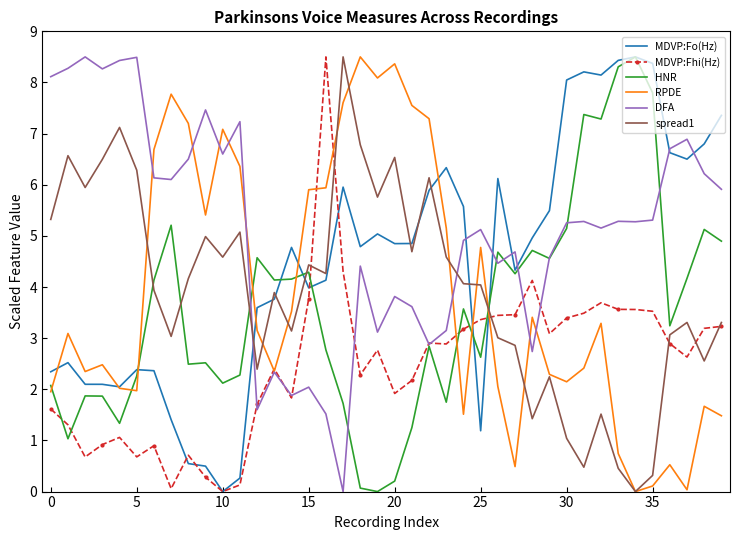

True or false: spread1 and MDVP:Fo(Hz) intersect in this chart.

True